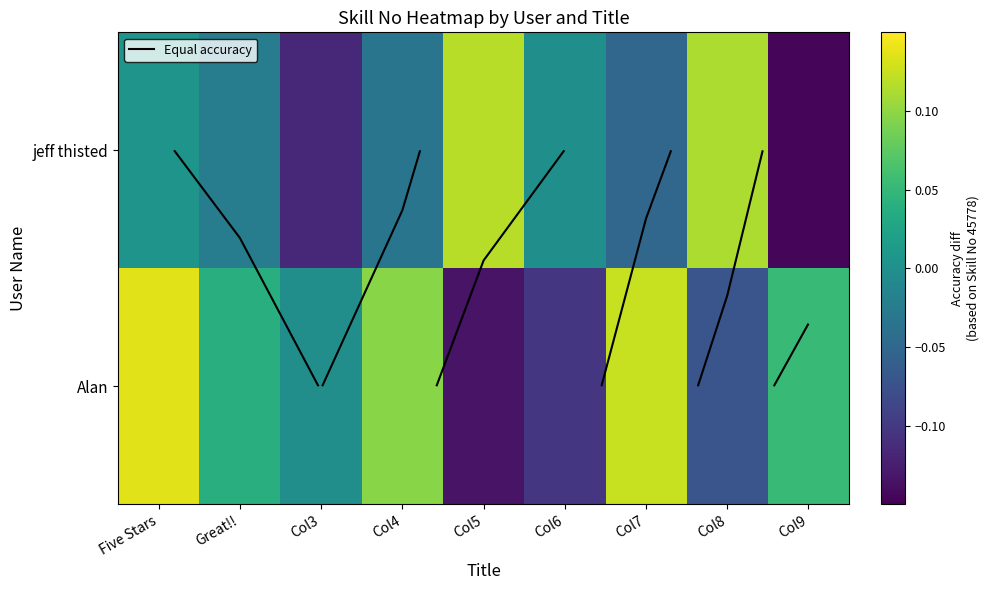

How many positive values does the jeff thisted series have?

3